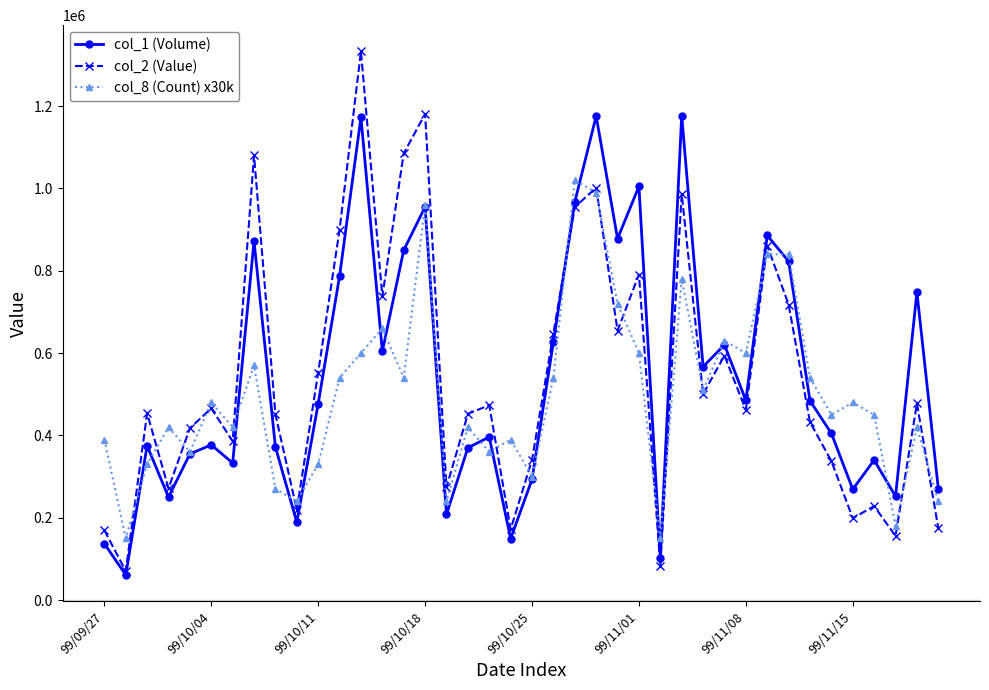

How many values in the col_2 (Value) series are below 465880?

20